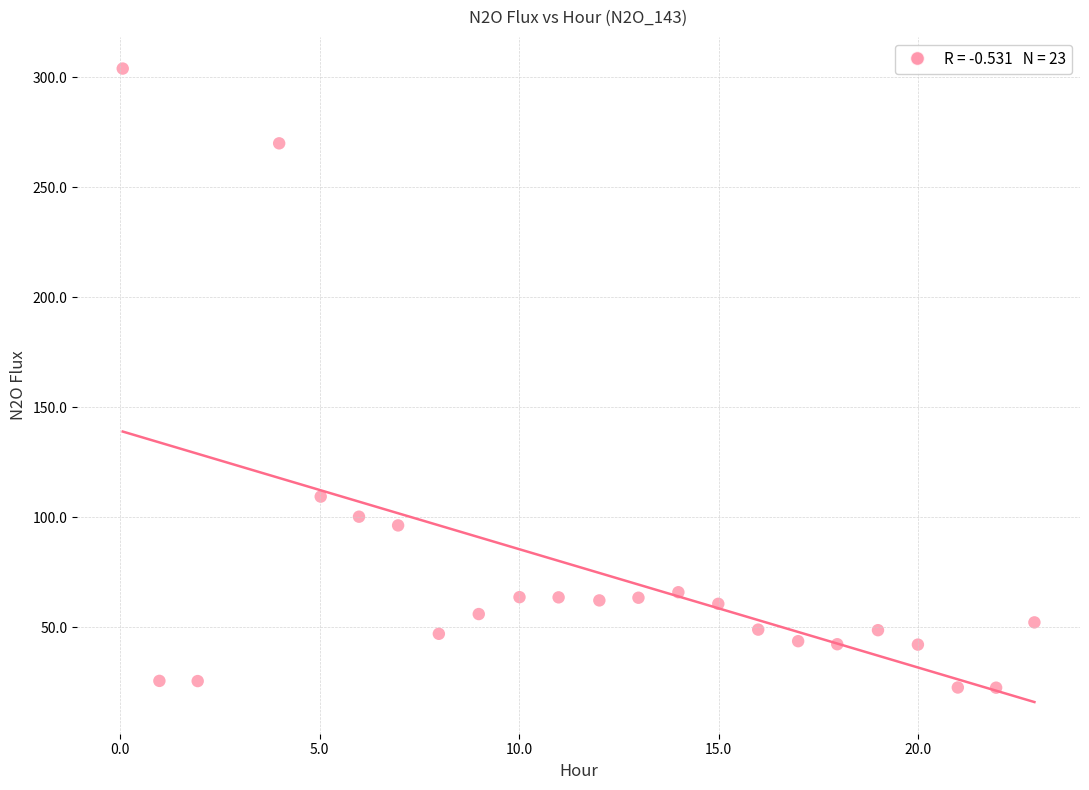

What is the range of Y values (max minus min)?

281.4